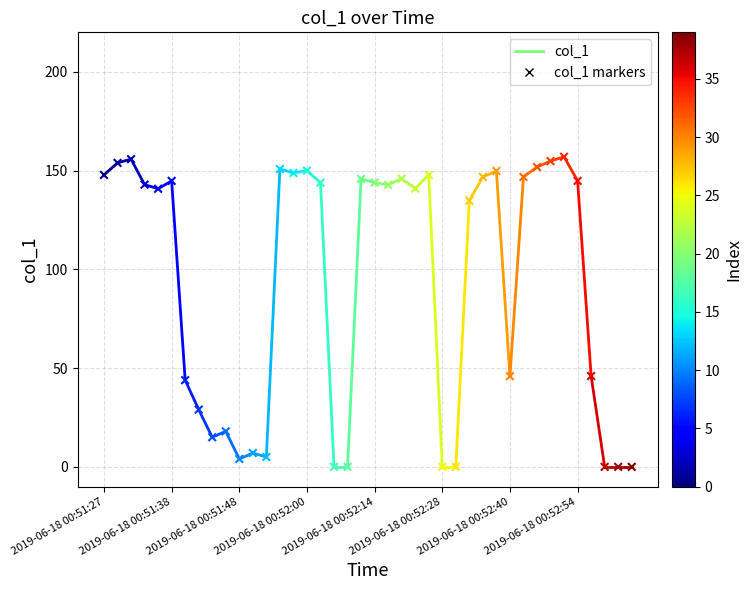

What is the range of Y values (max minus min)?

157.0